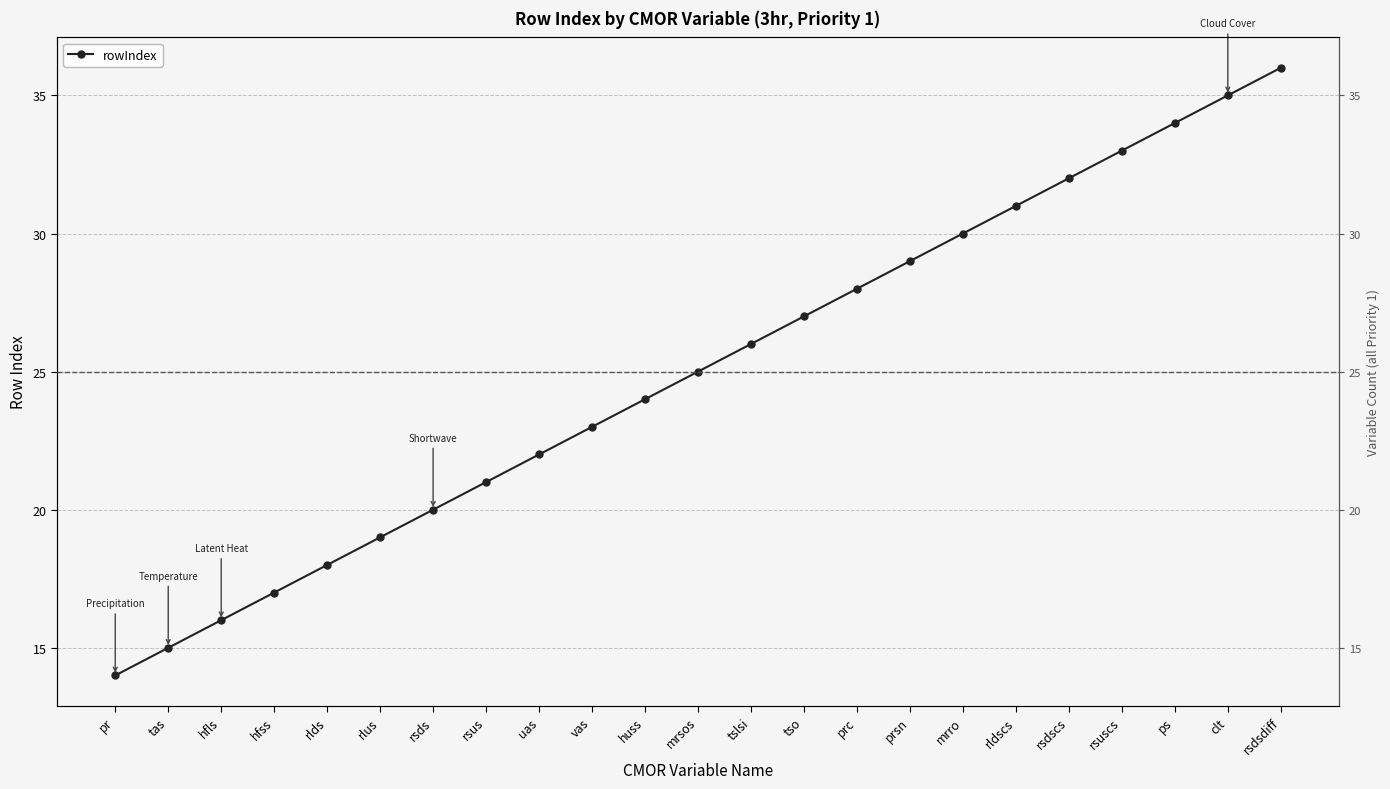

Reading left to right, transcribe all the data shown in this chart.

14	15	16	17	18	19	20	21	22	23	24	25	26	27	28	29	30	31	32	33	34	35	36